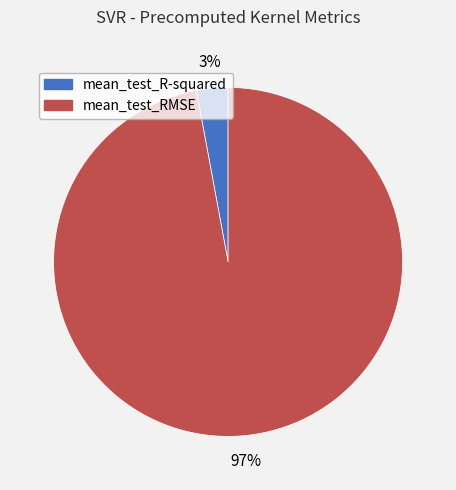

To the nearest percent, what percentage of the pie is mean_test_RMSE?

97%